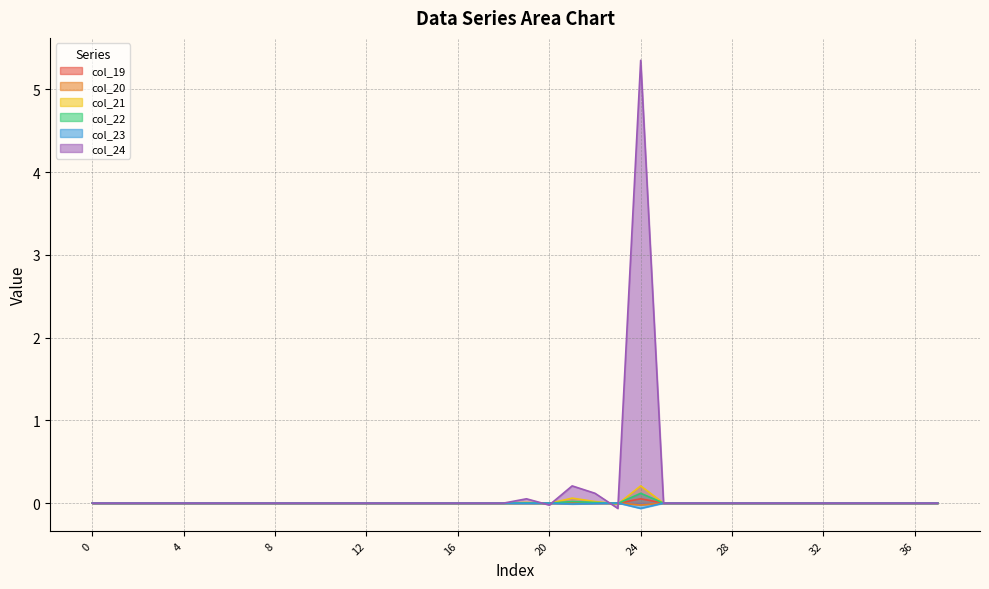

How many lines are shown in the chart?

6